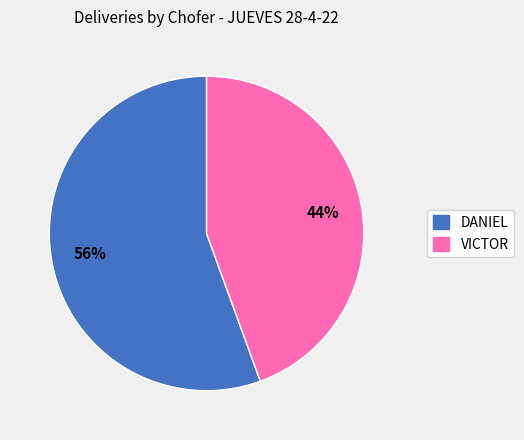

How many slices are in this pie chart?

2